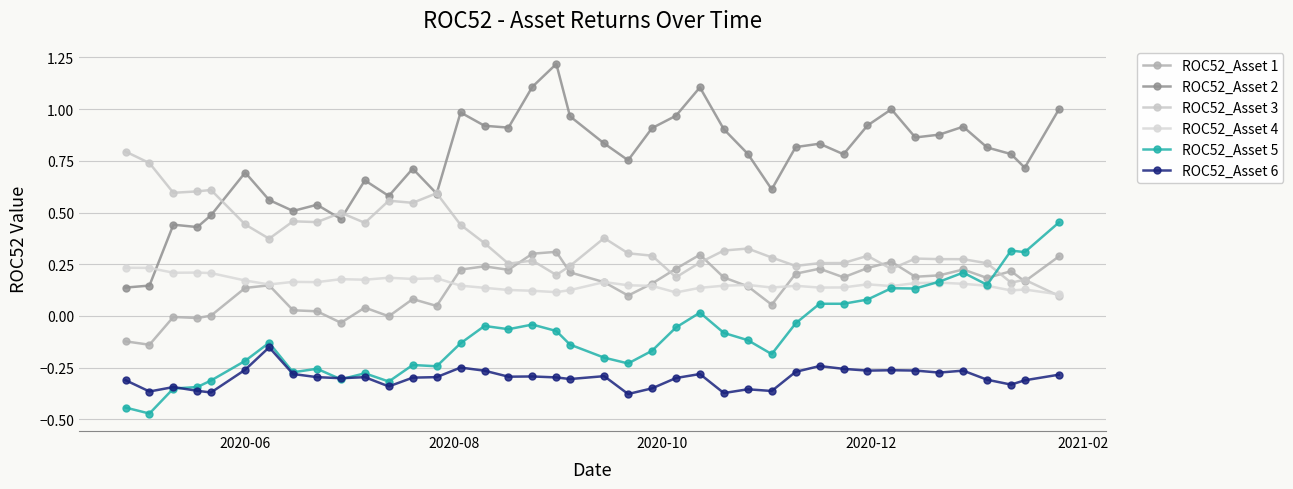

How many data points does each series have?

40